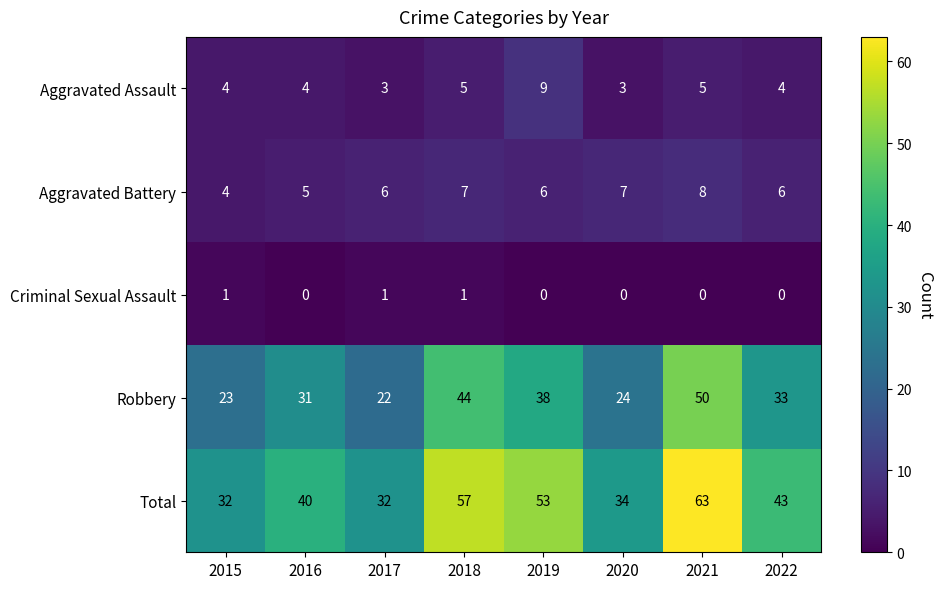

How many positive values does the Criminal Sexual Assault series have?

3